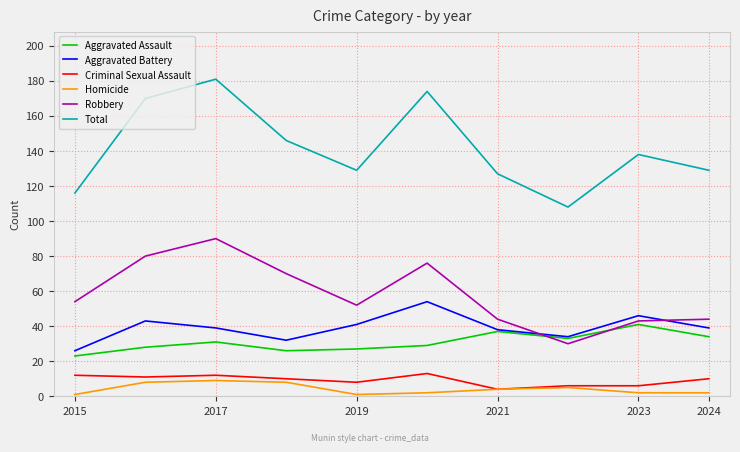

What is the maximum value for Aggravated Assault?

41